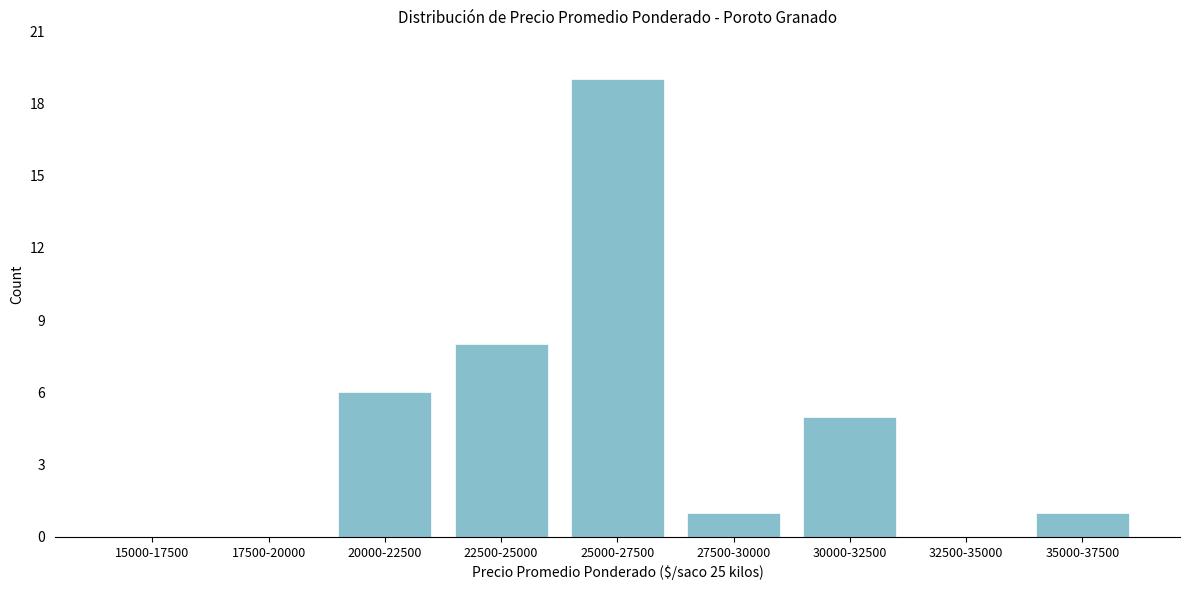

Reading left to right, transcribe all the data shown in this chart.

15000-17500=0	17500-20000=0	20000-22500=6	22500-25000=8	25000-27500=19	27500-30000=1	30000-32500=5	32500-35000=0	35000-37500=1